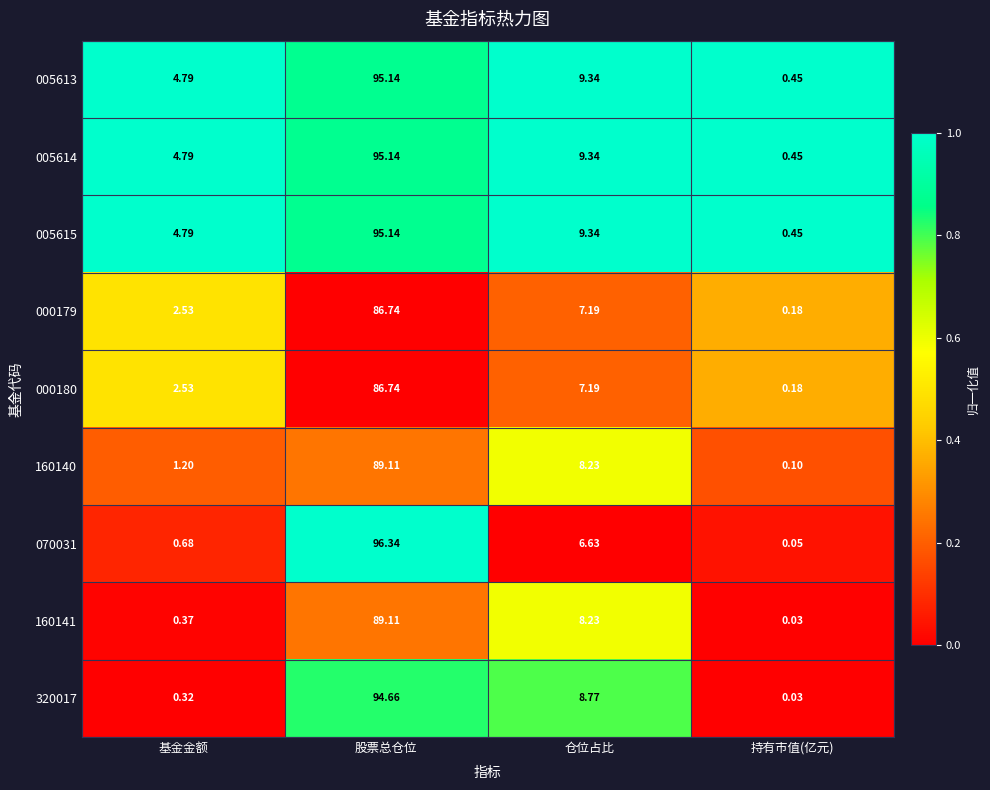

What is the maximum value shown in the chart?

96.3